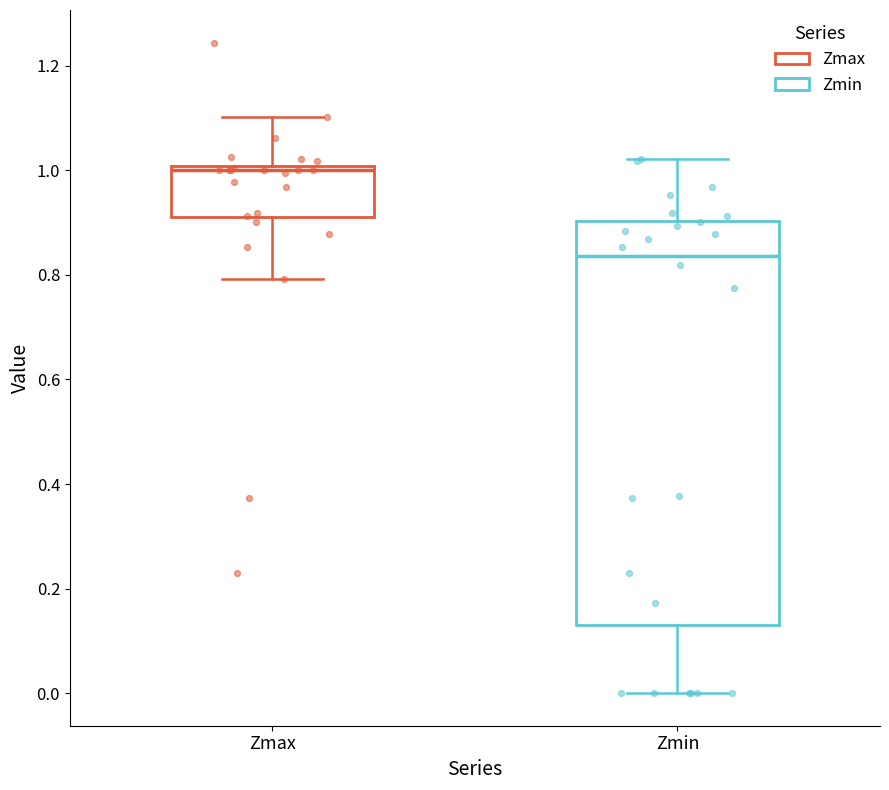

Which box's median line is the lowest?

Zmin